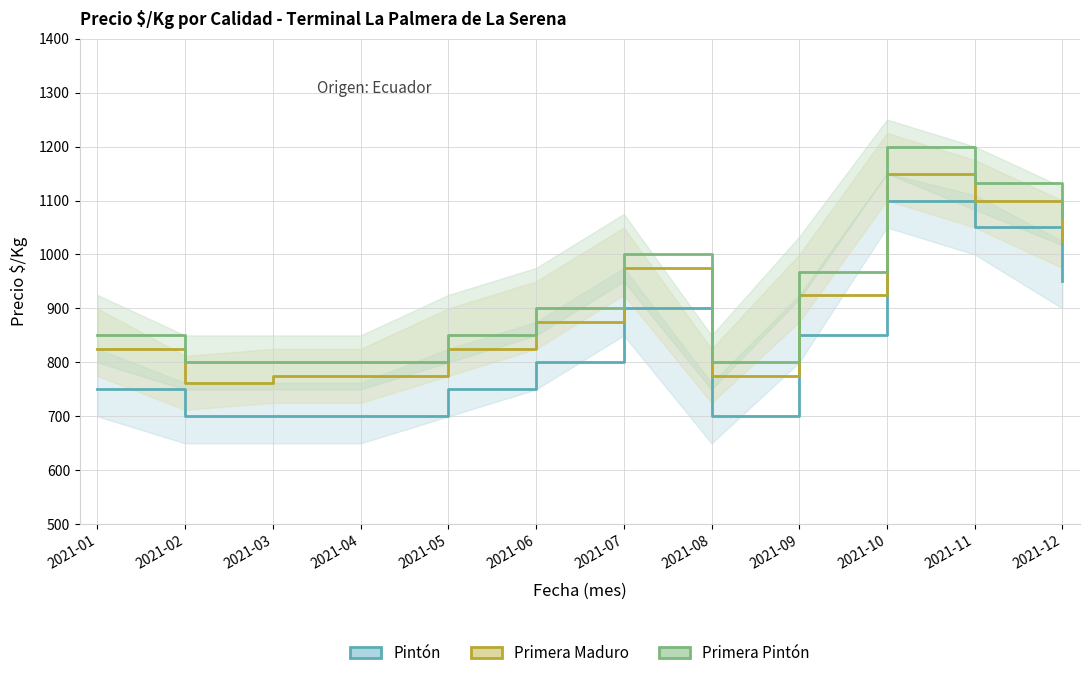

How many values in the Primera Pintón series are below 900?

6